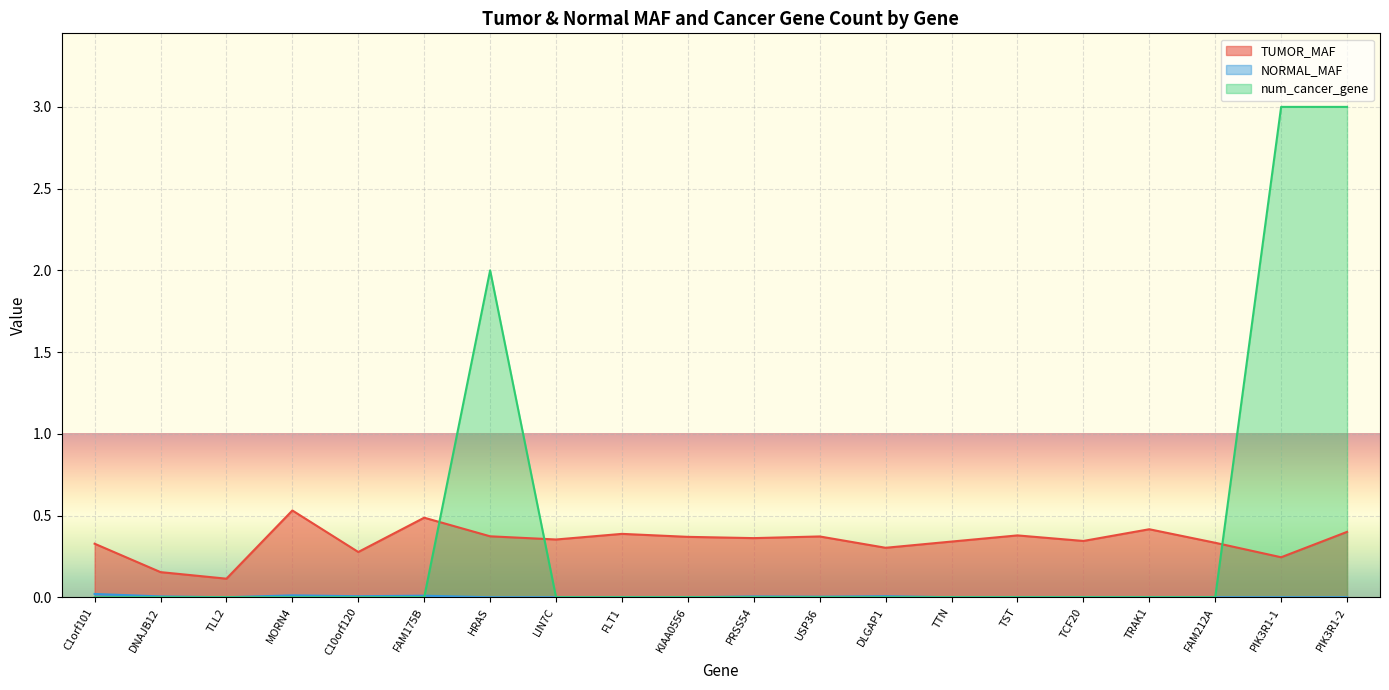

At which label does num_cancer_gene reach its peak?

PIK3R1-1